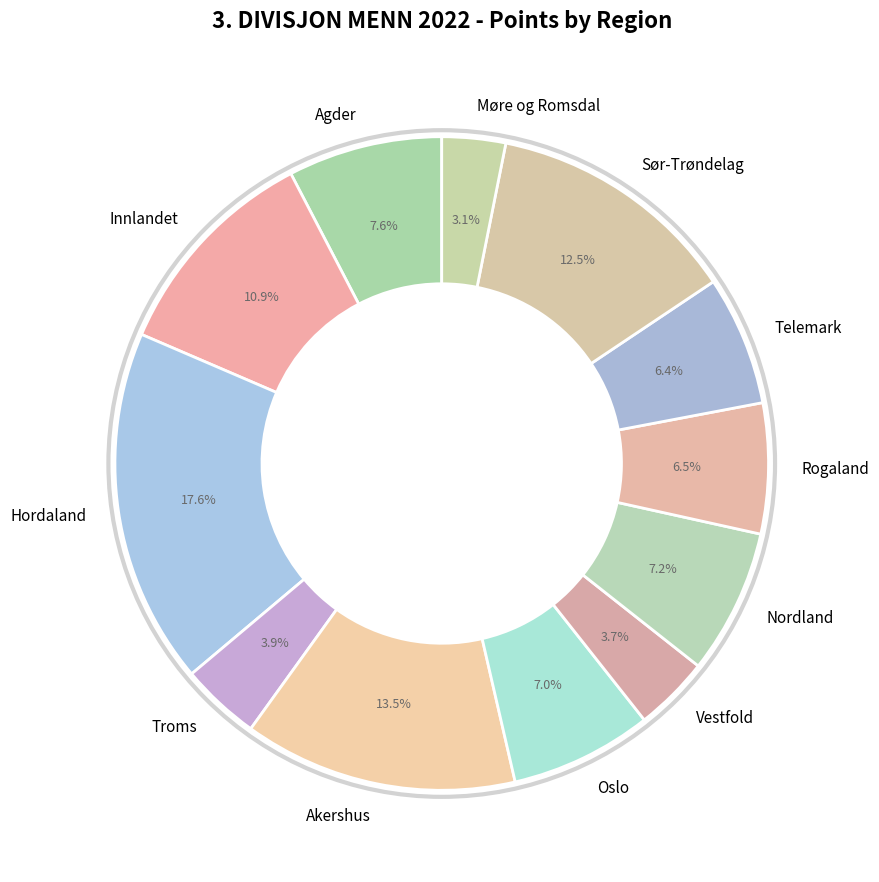

Do Telemark and Akershus together represent more than half of the pie?

No